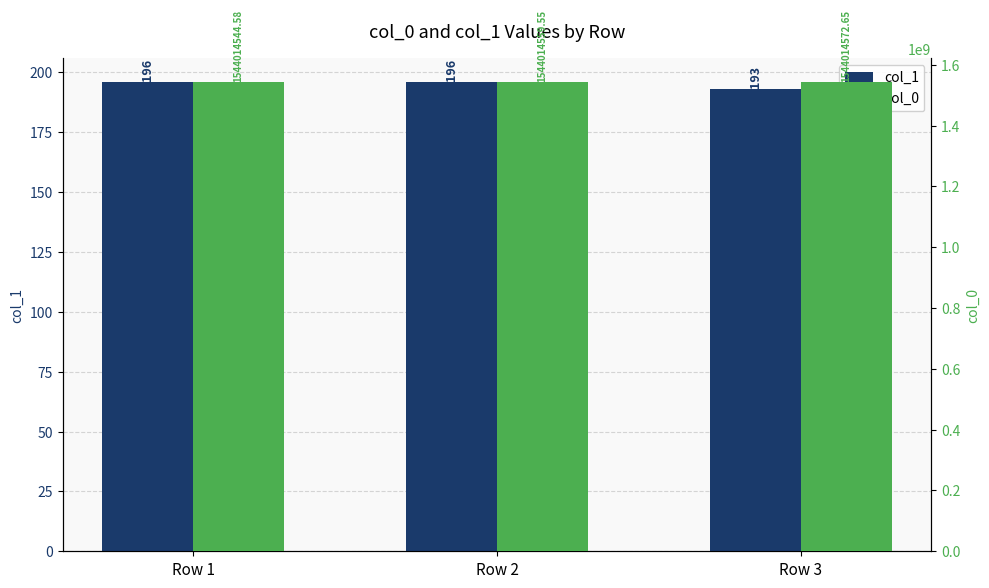

Which series has the widest spread of values?

col_0